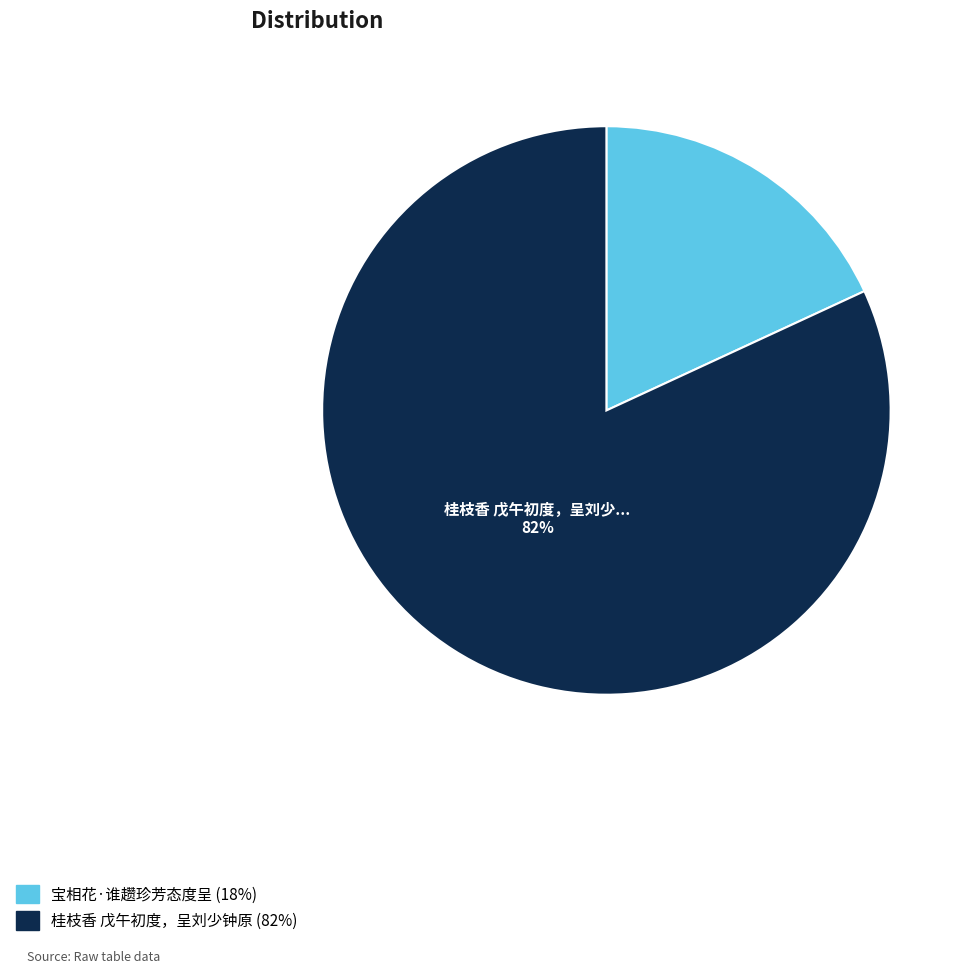

Is the sum of 桂枝香 戊午初度，呈刘少钟原 and 宝相花·谁趱珍芳态度呈 greater than half?

Yes